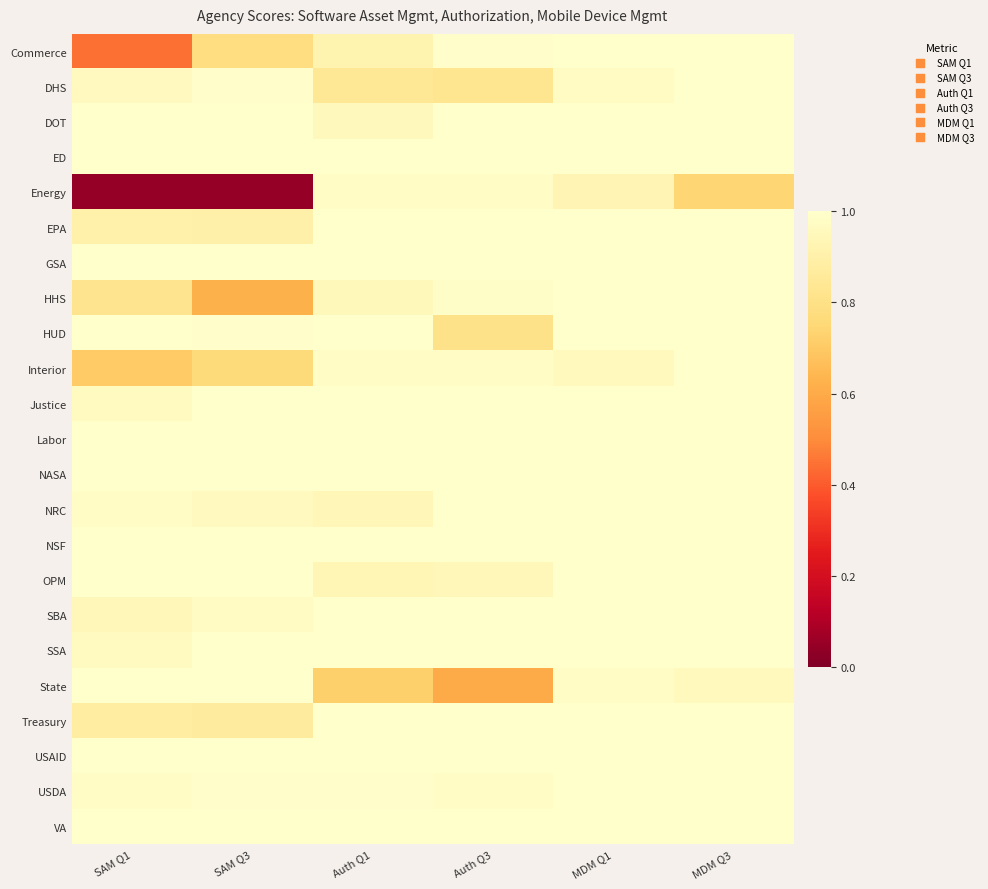

Reading left to right, transcribe all the data shown in this chart.

Commerce: SAM Q1=0.4	SAM Q3=0.8	Auth Q1=0.9	Auth Q3=1.0	MDM Q1=1.0	MDM Q3=1.0
DHS: SAM Q1=1.0	SAM Q3=1.0	Auth Q1=0.8	Auth Q3=0.8	MDM Q1=1.0	MDM Q3=1.0
DOT: SAM Q1=1.0	SAM Q3=1.0	Auth Q1=1.0	Auth Q3=1.0	MDM Q1=1.0	MDM Q3=1.0
ED: SAM Q1=1.0	SAM Q3=1.0	Auth Q1=1.0	Auth Q3=1.0	MDM Q1=1.0	MDM Q3=1.0
Energy: SAM Q1=0.0	SAM Q3=0.0	Auth Q1=1.0	Auth Q3=1.0	MDM Q1=0.9	MDM Q3=0.7
EPA: SAM Q1=0.9	SAM Q3=0.9	Auth Q1=1.0	Auth Q3=1.0	MDM Q1=1.0	MDM Q3=1.0
GSA: SAM Q1=1.0	SAM Q3=1.0	Auth Q1=1.0	Auth Q3=1.0	MDM Q1=1.0	MDM Q3=1.0
HHS: SAM Q1=0.8	SAM Q3=0.6	Auth Q1=1.0	Auth Q3=1.0	MDM Q1=1.0	MDM Q3=1.0
HUD: SAM Q1=1.0	SAM Q3=1.0	Auth Q1=1.0	Auth Q3=0.8	MDM Q1=1.0	MDM Q3=1.0
Interior: SAM Q1=0.7	SAM Q3=0.8	Auth Q1=1.0	Auth Q3=1.0	MDM Q1=1.0	MDM Q3=1.0
Justice: SAM Q1=1.0	SAM Q3=1.0	Auth Q1=1.0	Auth Q3=1.0	MDM Q1=1.0	MDM Q3=1.0
Labor: SAM Q1=1.0	SAM Q3=1.0	Auth Q1=1.0	Auth Q3=1.0	MDM Q1=1.0	MDM Q3=1.0
NASA: SAM Q1=1.0	SAM Q3=1.0	Auth Q1=1.0	Auth Q3=1.0	MDM Q1=1.0	MDM Q3=1.0
NRC: SAM Q1=1.0	SAM Q3=1.0	Auth Q1=0.9	Auth Q3=1.0	MDM Q1=1.0	MDM Q3=1.0
NSF: SAM Q1=1.0	SAM Q3=1.0	Auth Q1=1.0	Auth Q3=1.0	MDM Q1=1.0	MDM Q3=1.0
OPM: SAM Q1=1.0	SAM Q3=1.0	Auth Q1=0.9	Auth Q3=0.9	MDM Q1=1.0	MDM Q3=1.0
SBA: SAM Q1=0.9	SAM Q3=1.0	Auth Q1=1.0	Auth Q3=1.0	MDM Q1=1.0	MDM Q3=1.0
SSA: SAM Q1=1.0	SAM Q3=1.0	Auth Q1=1.0	Auth Q3=1.0	MDM Q1=1.0	MDM Q3=1.0
State: SAM Q1=1.0	SAM Q3=1.0	Auth Q1=0.7	Auth Q3=0.6	MDM Q1=1.0	MDM Q3=1.0
Treasury: SAM Q1=0.9	SAM Q3=0.9	Auth Q1=1.0	Auth Q3=1.0	MDM Q1=1.0	MDM Q3=1.0
USAID: SAM Q1=1.0	SAM Q3=1.0	Auth Q1=1.0	Auth Q3=1.0	MDM Q1=1.0	MDM Q3=1.0
USDA: SAM Q1=1.0	SAM Q3=1.0	Auth Q1=1.0	Auth Q3=1.0	MDM Q1=1.0	MDM Q3=1.0
VA: SAM Q1=1.0	SAM Q3=1.0	Auth Q1=1.0	Auth Q3=1.0	MDM Q1=1.0	MDM Q3=1.0